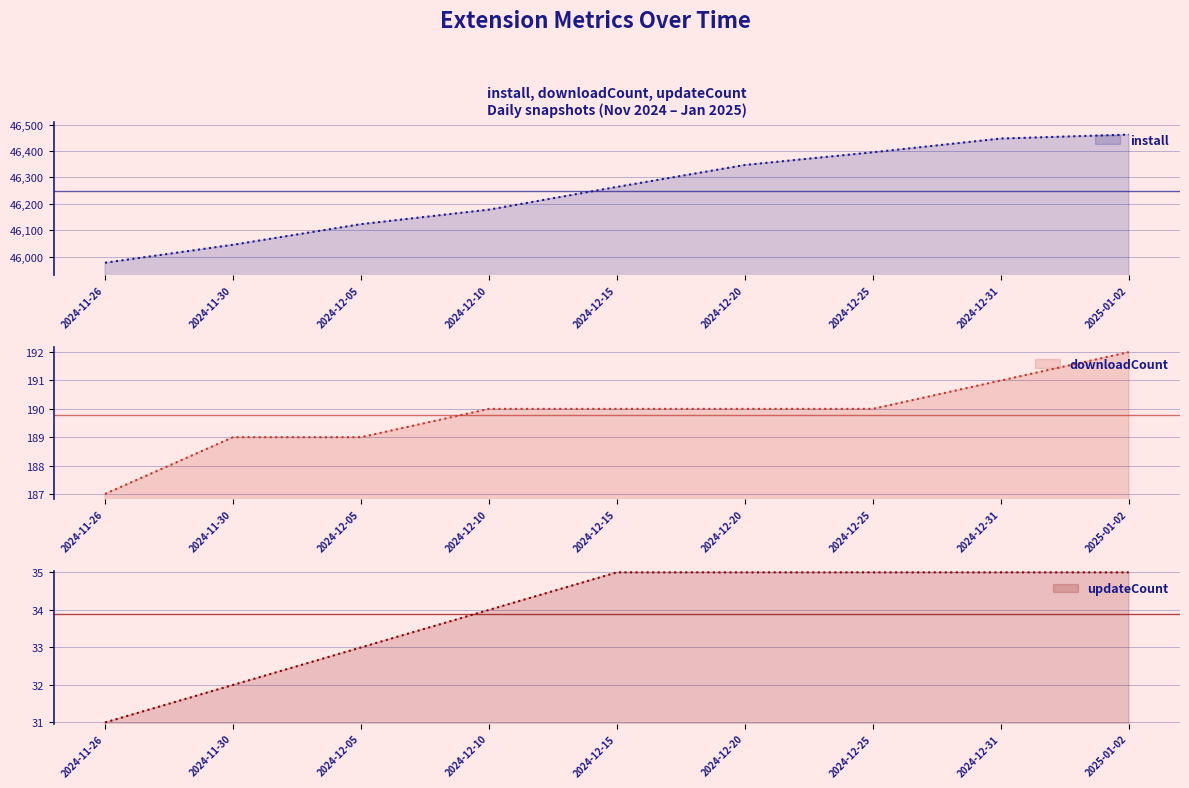

What position from the right is 2024-12-25?

3